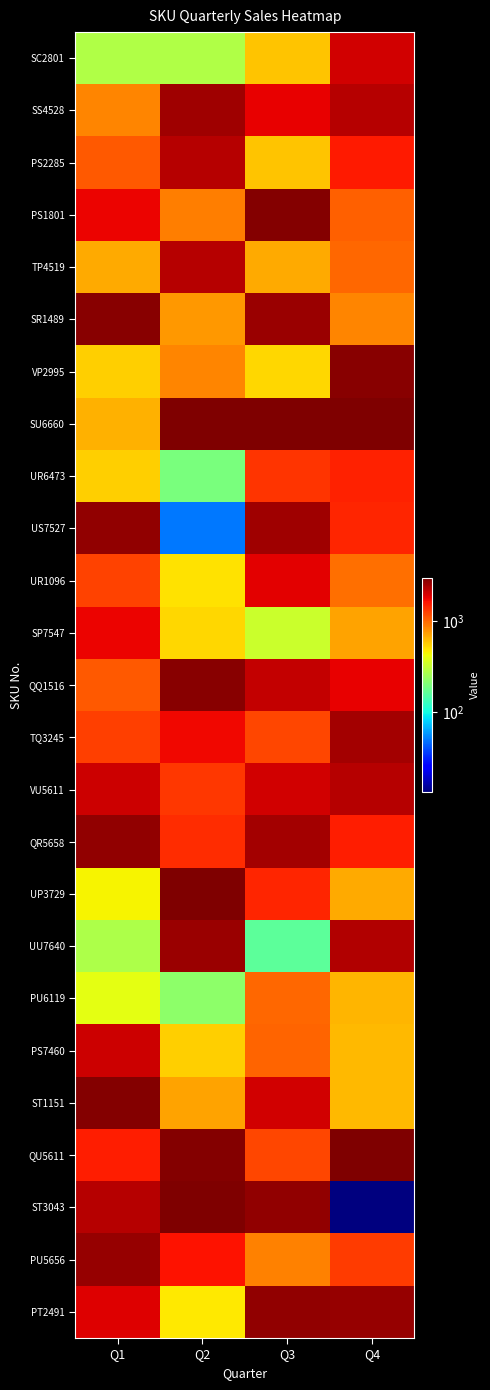

Reading left to right, extract all data points from this chart.

SC2801: Q1=282	Q2=282	Q3=593	Q4=2010
SS4528: Q1=850	Q2=2571	Q3=1831	Q4=2320
PS2285: Q1=1081	Q2=2276	Q3=586	Q4=1557
PS1801: Q1=1797	Q2=881	Q3=2921	Q4=1042
TP4519: Q1=685	Q2=2301	Q3=683	Q4=1007
SR1489: Q1=2833	Q2=757	Q3=2599	Q4=845
VP2995: Q1=555	Q2=851	Q3=531	Q4=2870
SU6660: Q1=662	Q2=2982	Q3=2995	Q4=2984
UR6473: Q1=553	Q2=196	Q3=1351	Q4=1508
US7527: Q1=2736	Q2=49	Q3=2543	Q4=1462
UR1096: Q1=1243	Q2=493	Q3=1850	Q4=968
SP7547: Q1=1775	Q2=533	Q3=334	Q4=714
QQ1516: Q1=1098	Q2=2861	Q3=2168	Q4=1826
TQ3245: Q1=1265	Q2=1753	Q3=1225	Q4=2497
VU5611: Q1=2075	Q2=1316	Q3=2010	Q4=2316
QR5658: Q1=2721	Q2=1403	Q3=2500	Q4=1538
UP3729: Q1=449	Q2=2978	Q3=1462	Q4=680
UU7640: Q1=272	Q2=2614	Q3=162	Q4=2322
PU6119: Q1=396	Q2=223	Q3=1008	Q4=639
PS7460: Q1=2063	Q2=557	Q3=1029	Q4=628
ST1151: Q1=2913	Q2=711	Q3=2003	Q4=633
QU5611: Q1=1541	Q2=2881	Q3=1209	Q4=2987
ST3043: Q1=2273	Q2=2980	Q3=2741	Q4=13
PU5656: Q1=2669	Q2=1627	Q3=869	Q4=1283
PT2491: Q1=1901	Q2=481	Q3=2694	Q4=2651